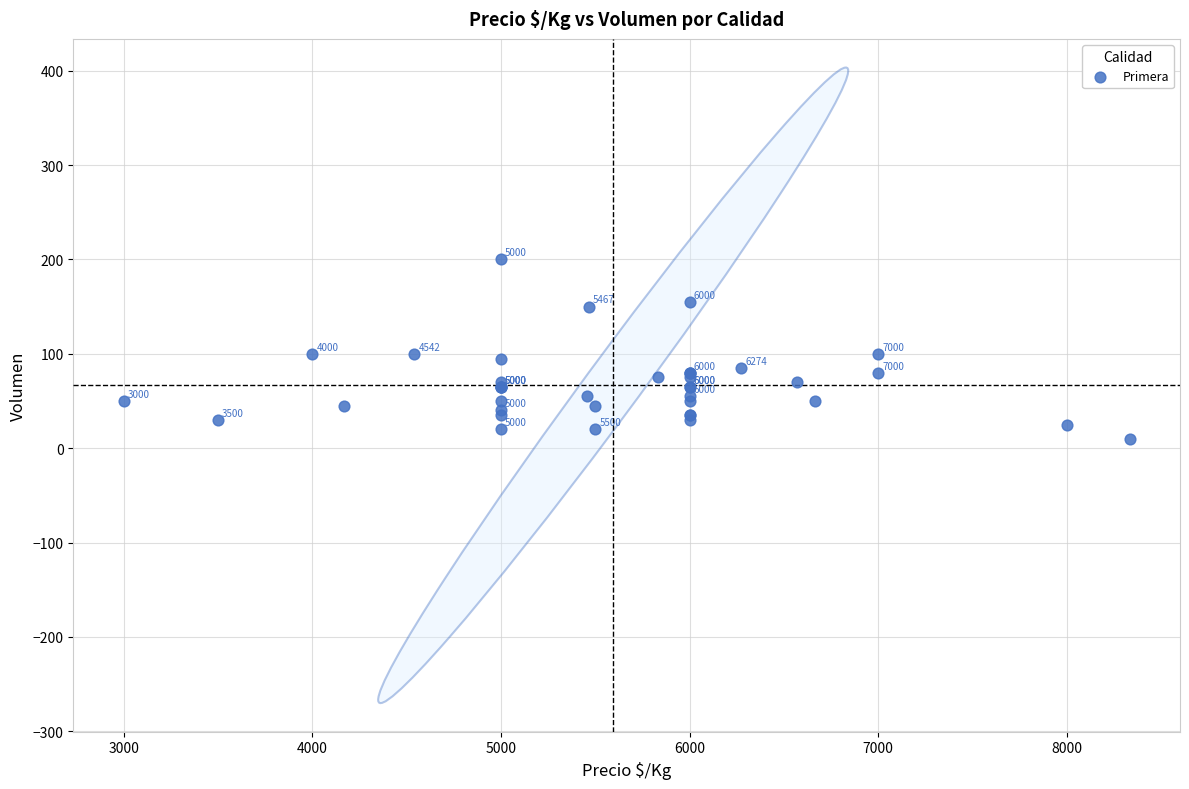

What Y value in the scatter plot is closest to 105?

100